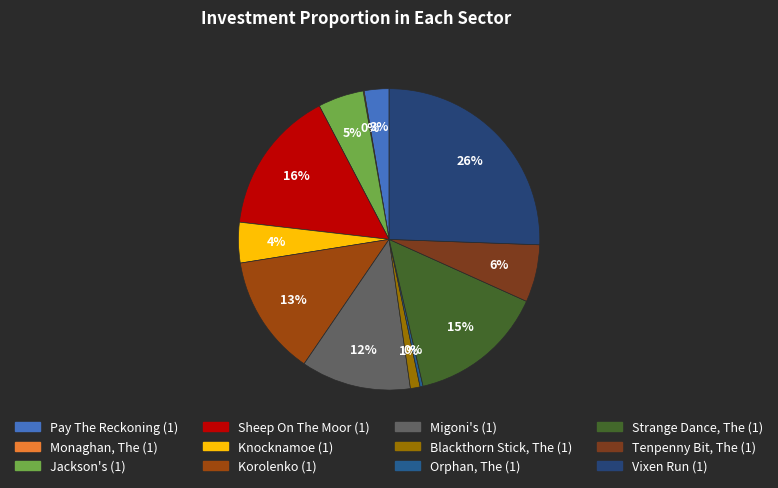

Approximately how many times larger is the value at Strange Dance, The (1) compared to Vixen Run (1)?

0.6